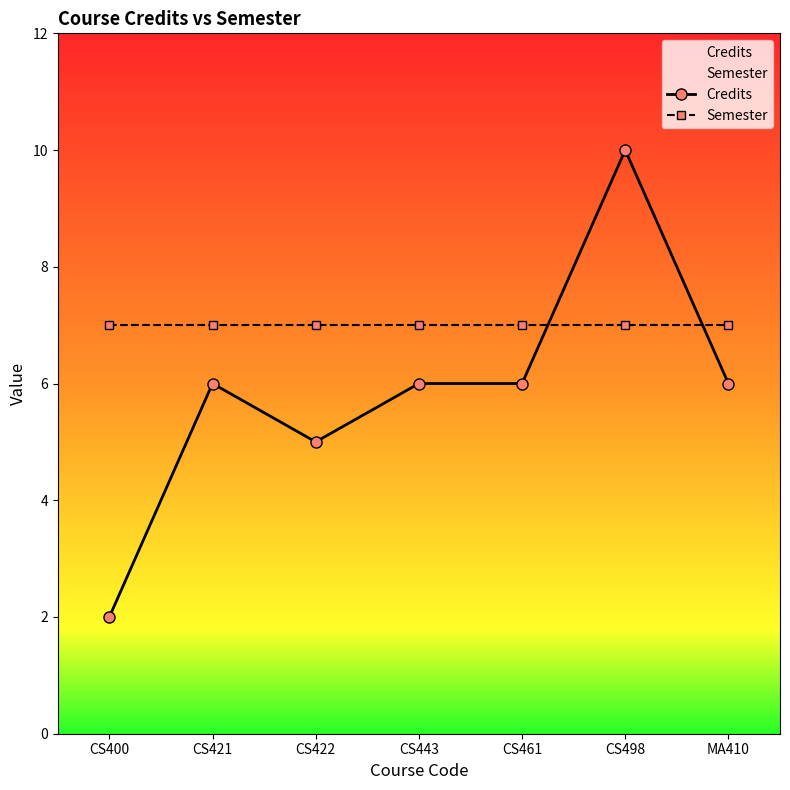

Rank the series by their maximum value, from highest to lowest.

Credits, Semester